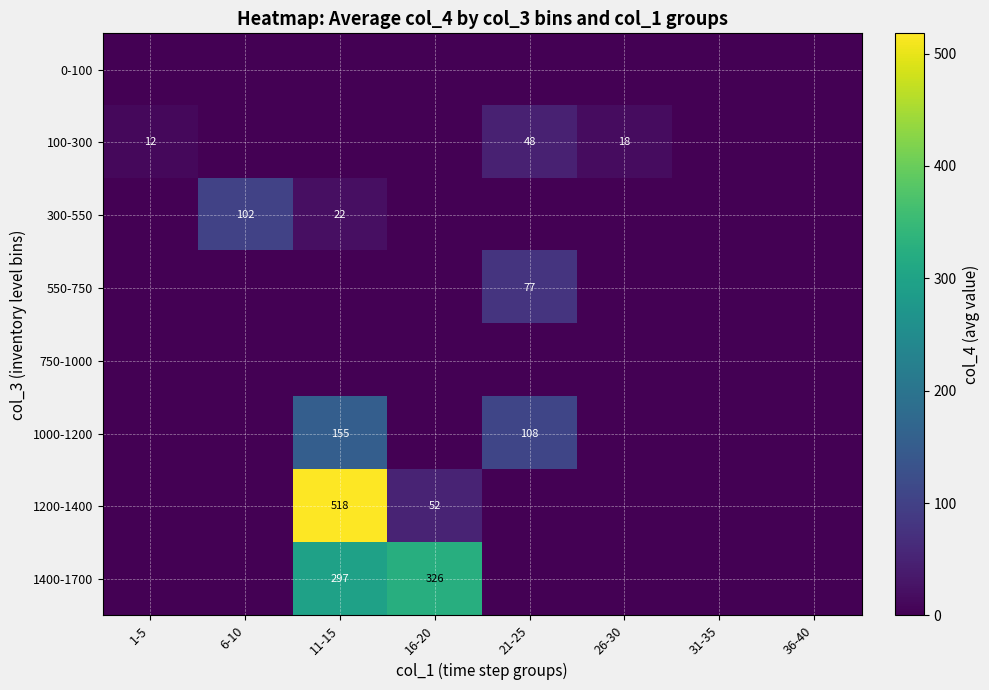

How many categories are shown in the chart?

8